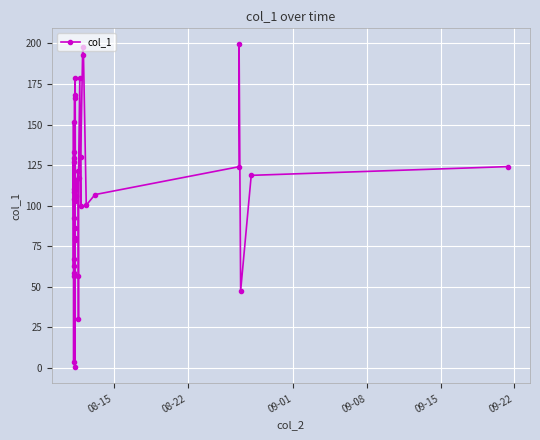

How many interior local valleys (lower than both neighbors) does the data have?

13